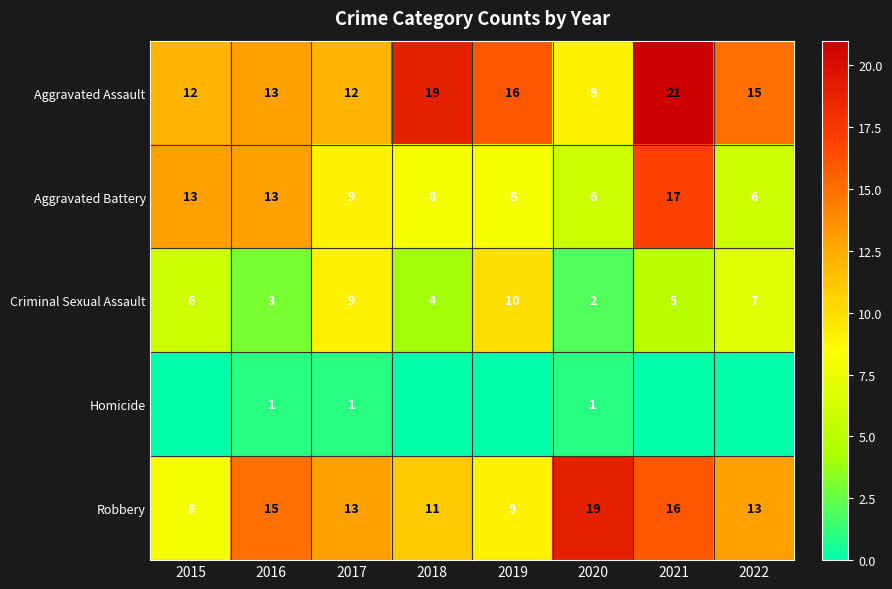

How many series are shown in this chart?

5